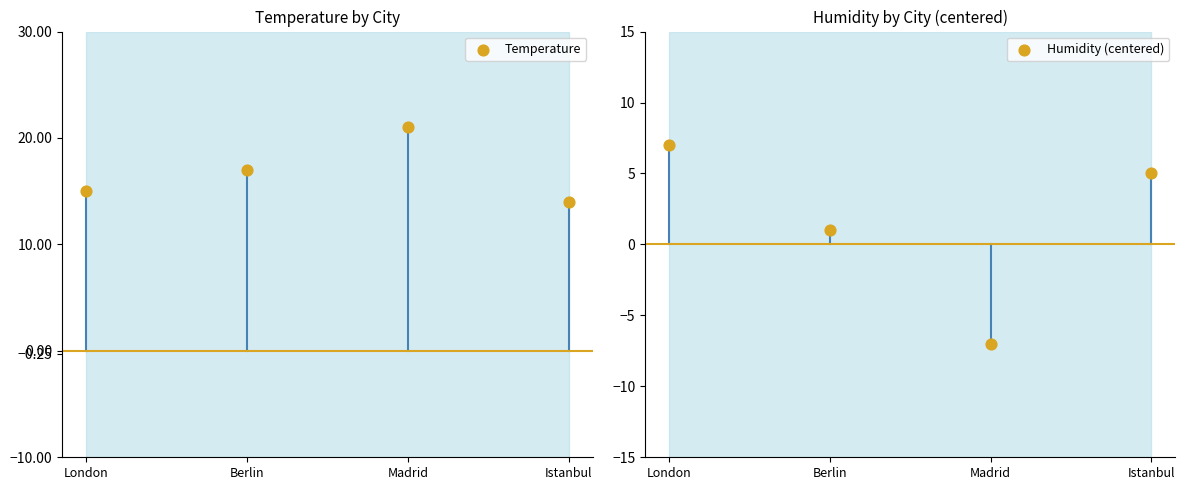

What are all the series names shown in the legend?

Temperature, Humidity (centered)